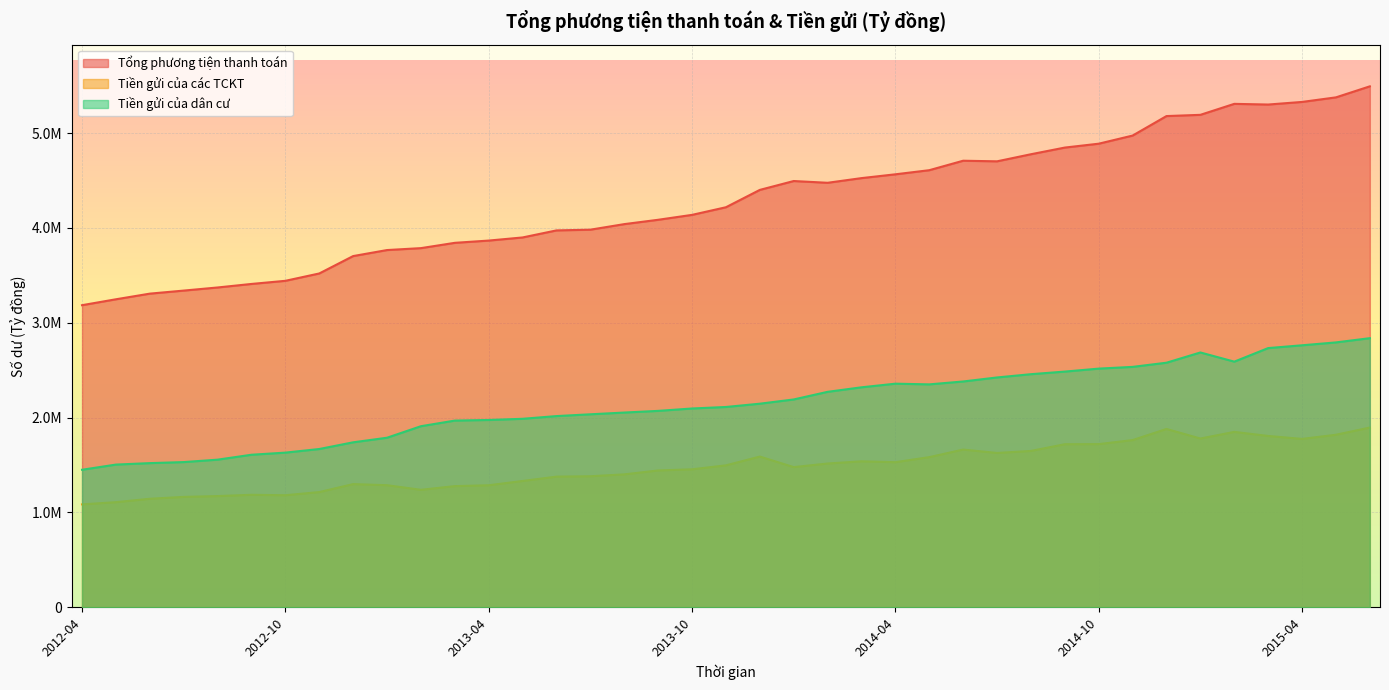

Where is Tiền gửi của các TCKT nearest to the value 1489478?

2013-11